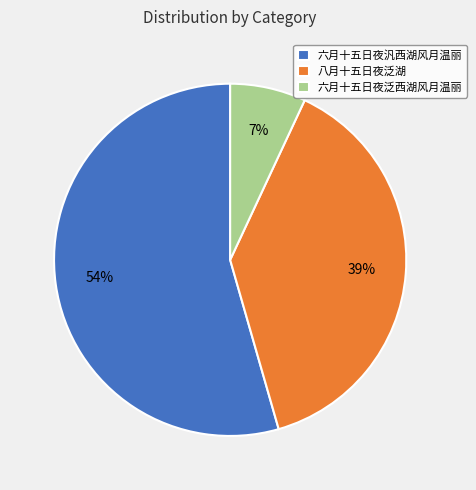

What is the smallest slice in the pie chart?

六月十五日夜泛西湖风月温丽